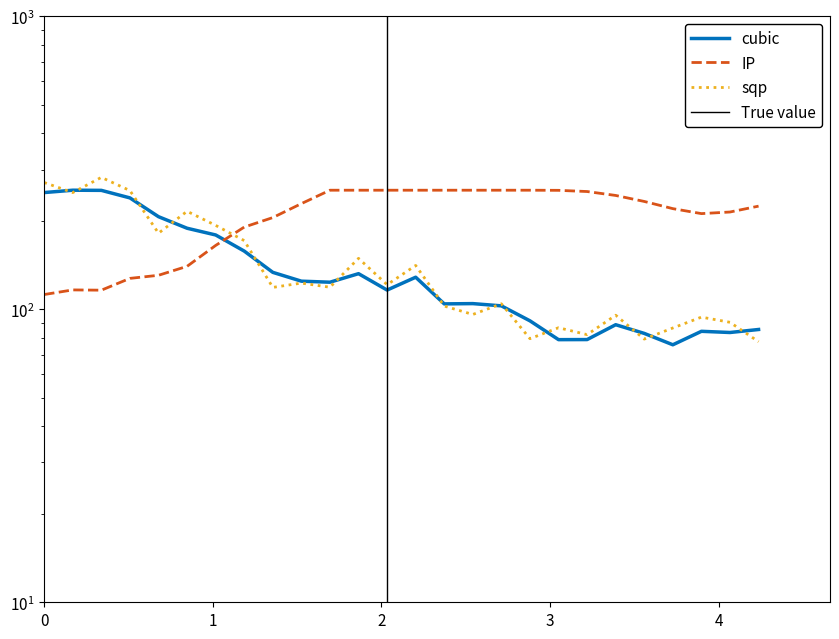

What is the value of the Y2 point at the 24th from the left?

212.2